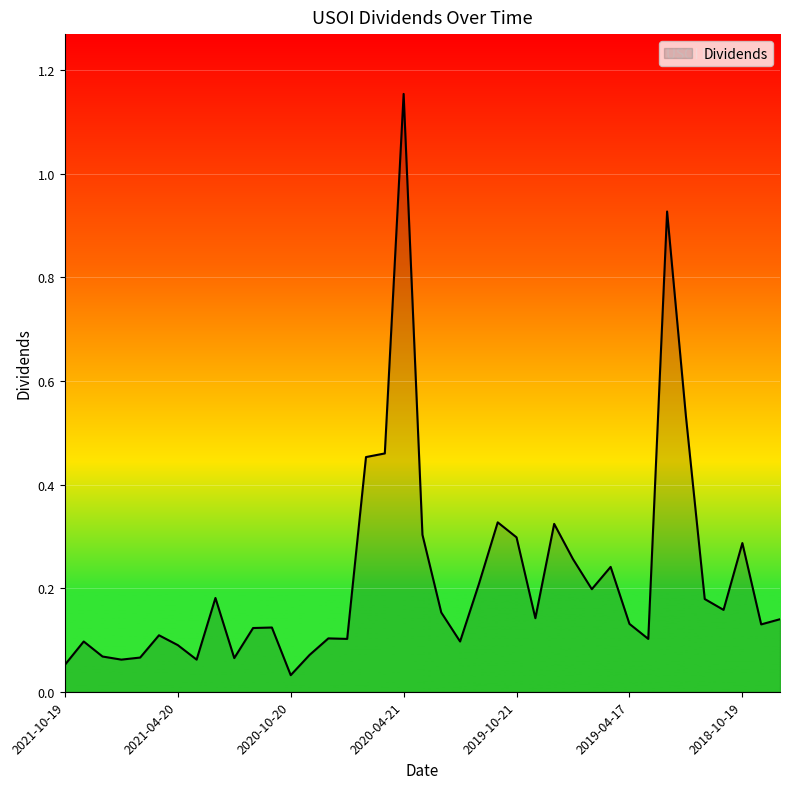

How many lines are shown in the chart?

1